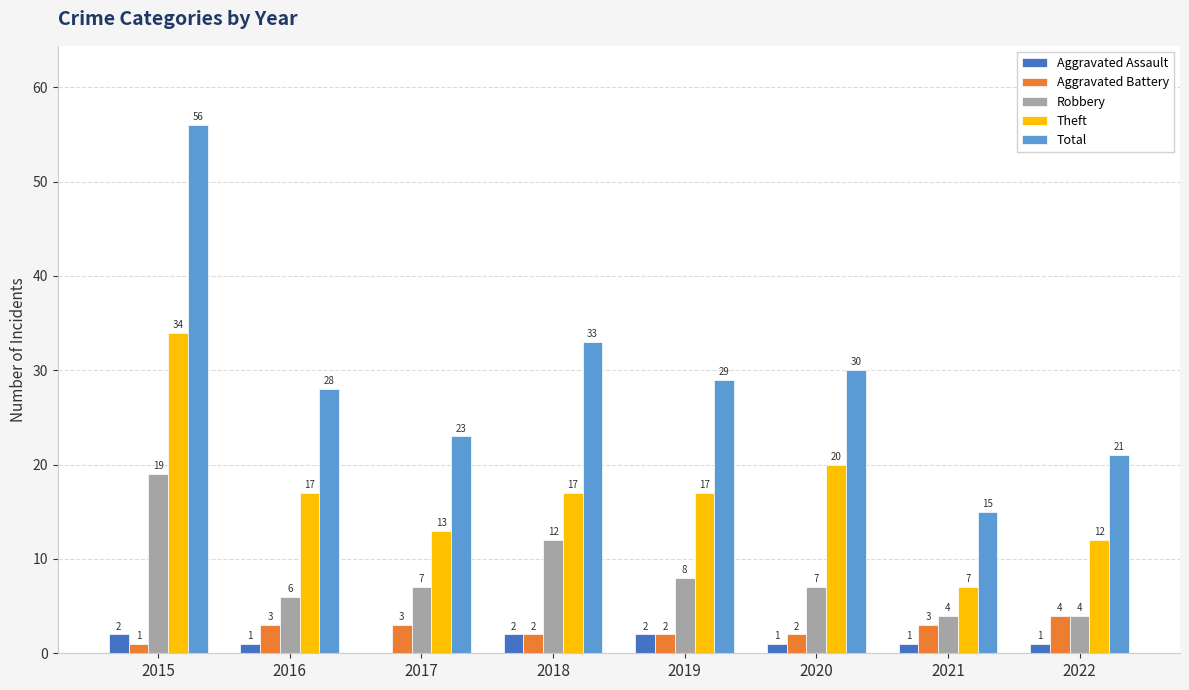

Where does the Theft series first go above 17?

2015